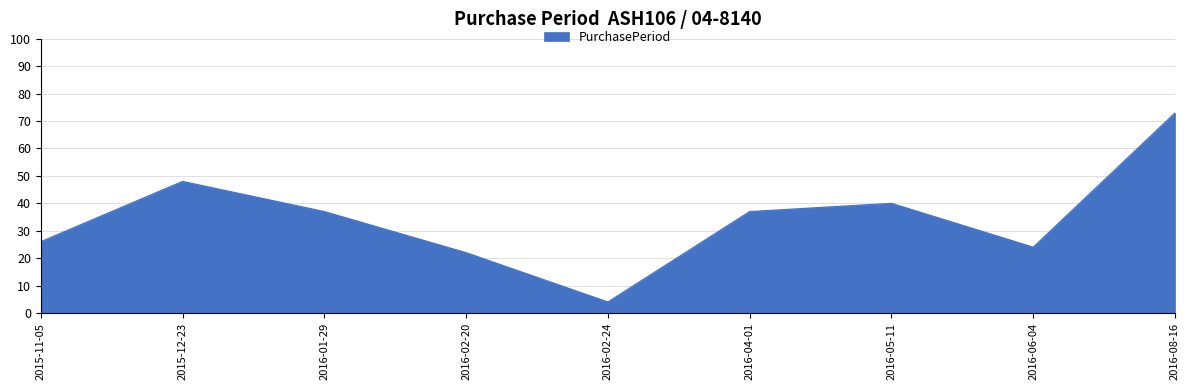

True or false: the data shows 6 at 2015-11-05.

False